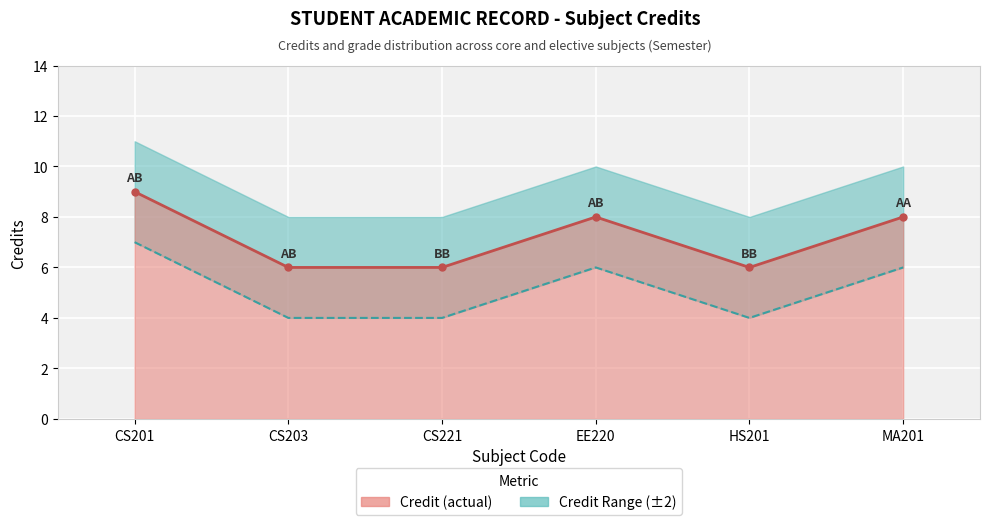

At which category does the data reach its first local valley?

HS201